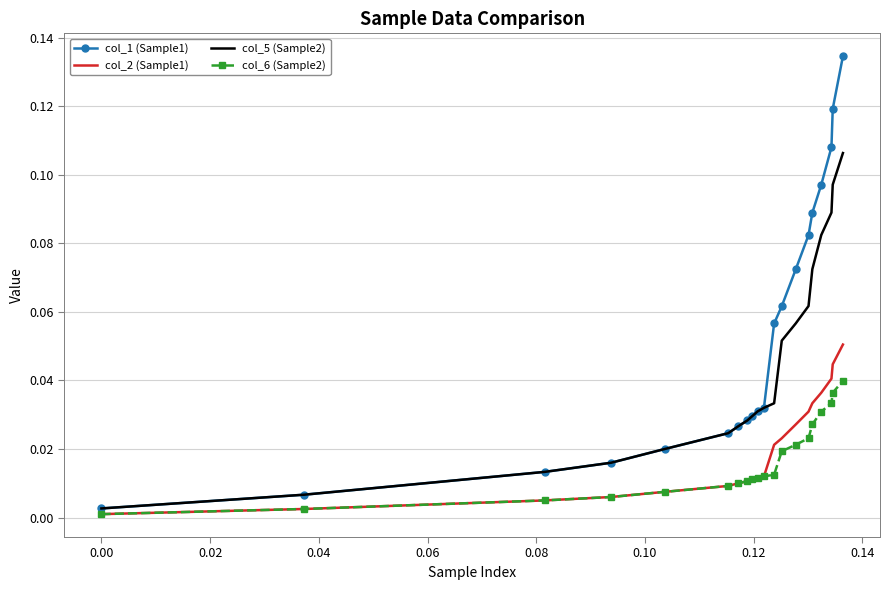

List the series in order of their peak value, highest first.

col_1 (Sample1), col_5 (Sample2), col_2 (Sample1), col_6 (Sample2)